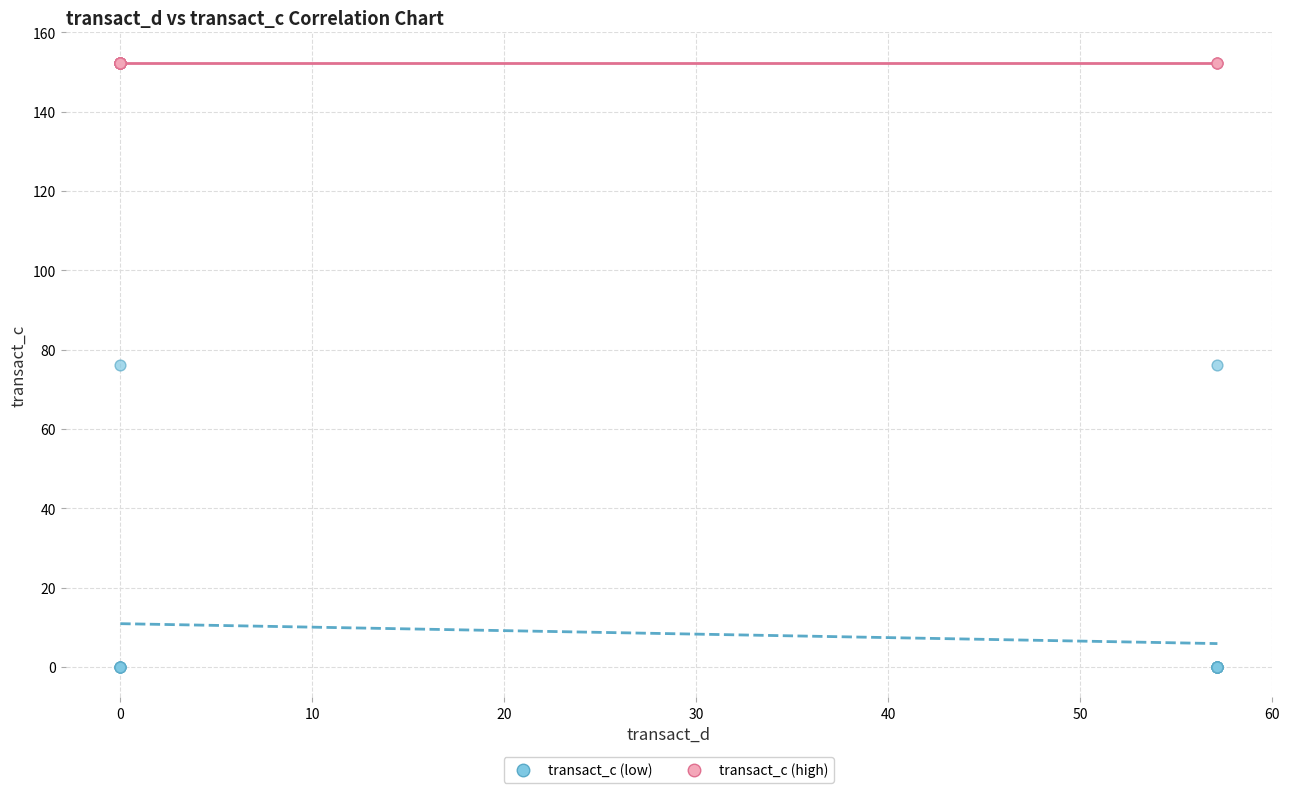

Which series reaches the minimum Y coordinate?

transact_c (low)